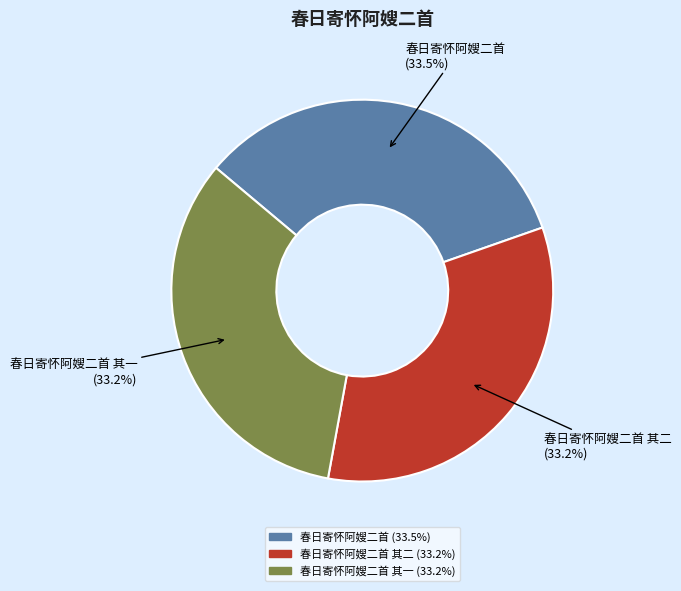

True or false: 春日寄怀阿嫂二首 其一 accounts for 25% of the total.

False